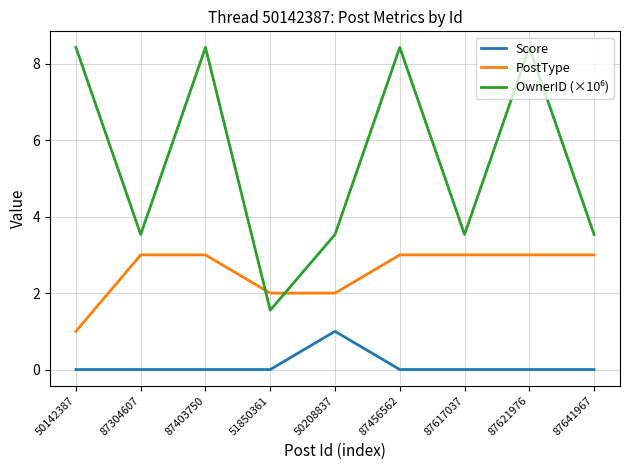

How many lines are shown in the chart?

3